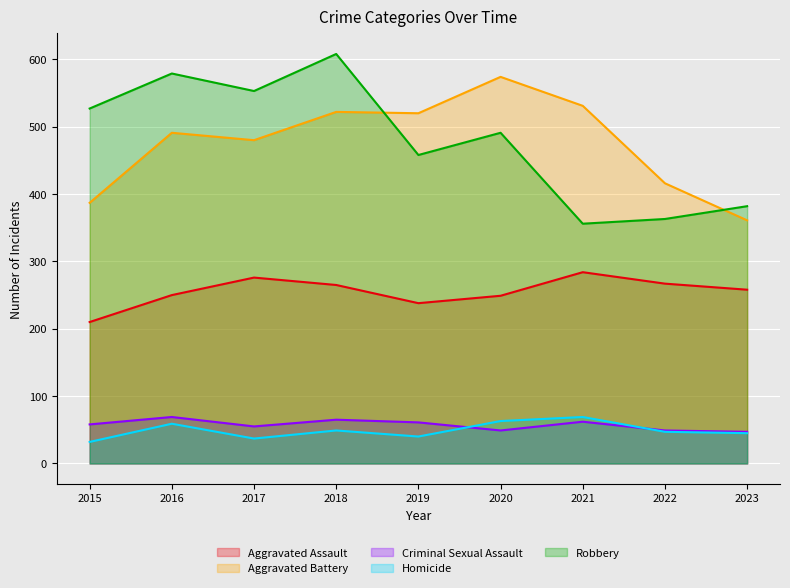

Reading left to right, what are all the values shown in this chart?

Aggravated Assault: 2015=210	2016=250	2017=276	2018=265	2019=238	2020=249	2021=284	2022=267	2023=258
Aggravated Battery: 2015=387	2016=491	2017=480	2018=522	2019=520	2020=574	2021=531	2022=416	2023=361
Criminal Sexual Assault: 2015=58	2016=69	2017=55	2018=65	2019=61	2020=49	2021=62	2022=49	2023=47
Homicide: 2015=32	2016=59	2017=37	2018=49	2019=40	2020=63	2021=69	2022=47	2023=45
Robbery: 2015=527	2016=579	2017=553	2018=608	2019=458	2020=491	2021=356	2022=363	2023=382